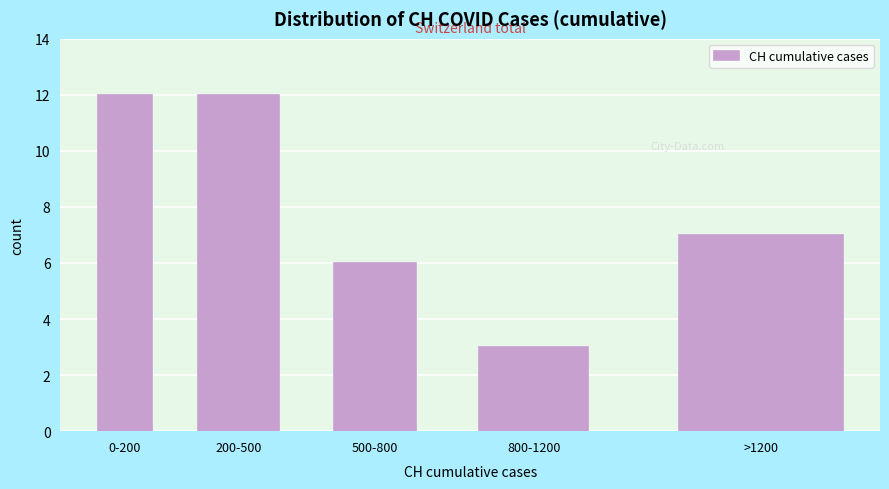

Reading left to right, transcribe all the data shown in this chart.

0-200=12	200-500=12	500-800=6	800-1200=3	>1200=7